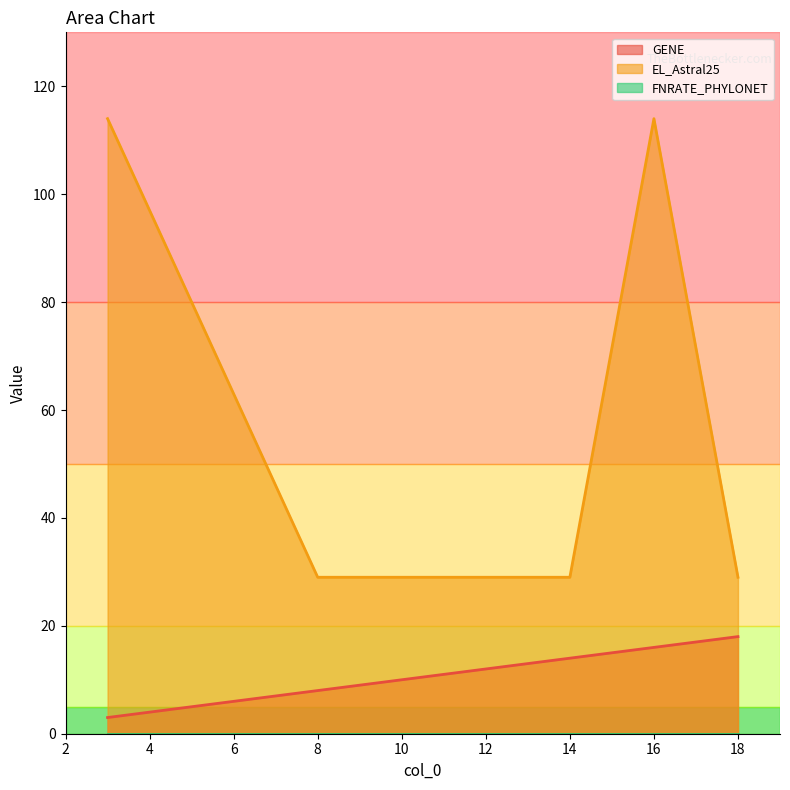

Between 3 and 8, which is larger?

8